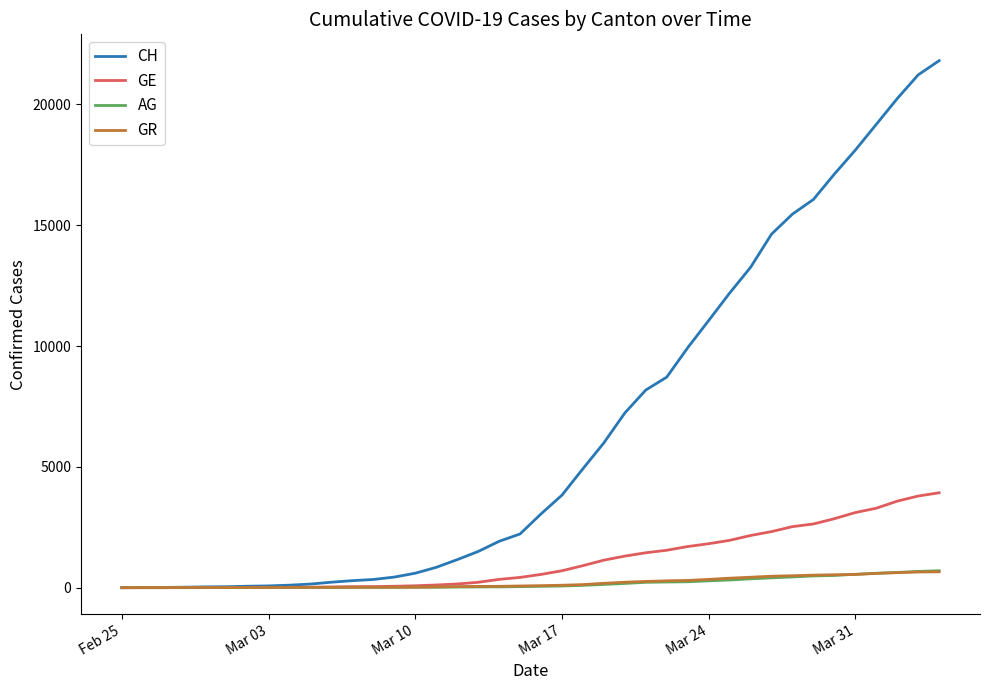

Which series has the largest range (max minus min)?

CH